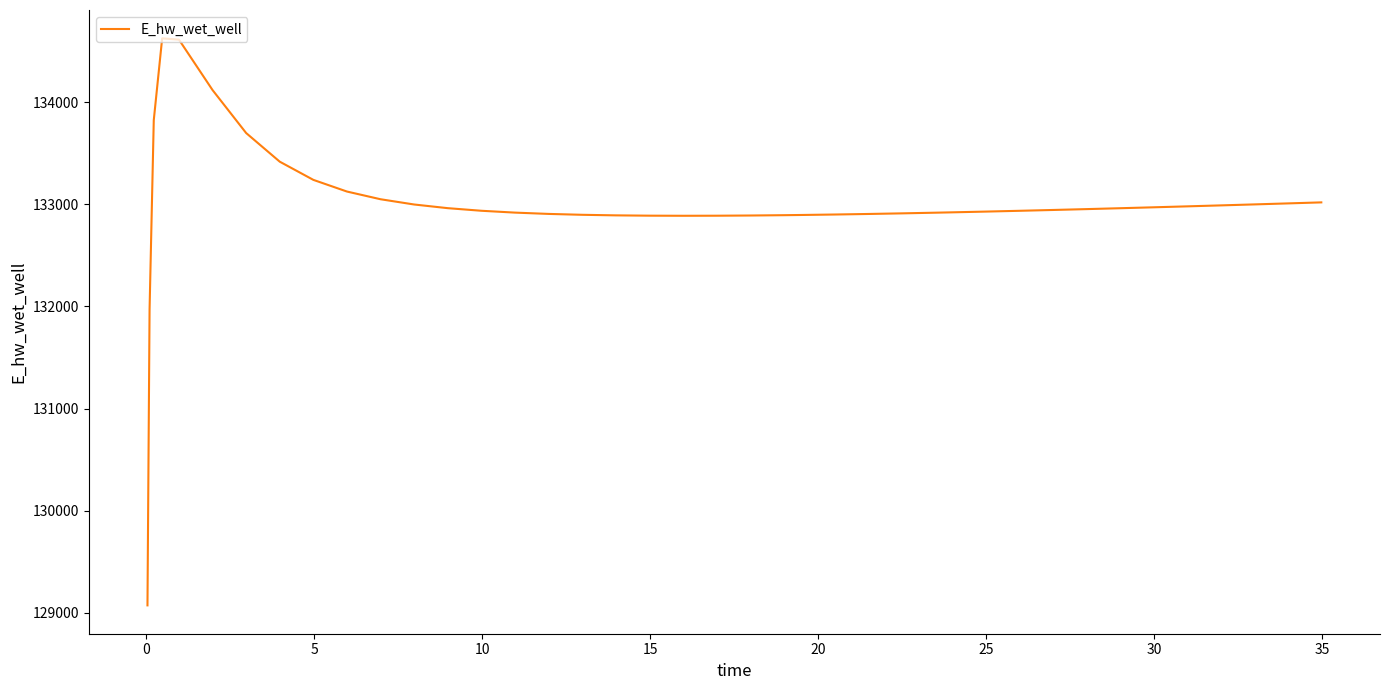

What is the maximum value shown in the chart?

134628.1